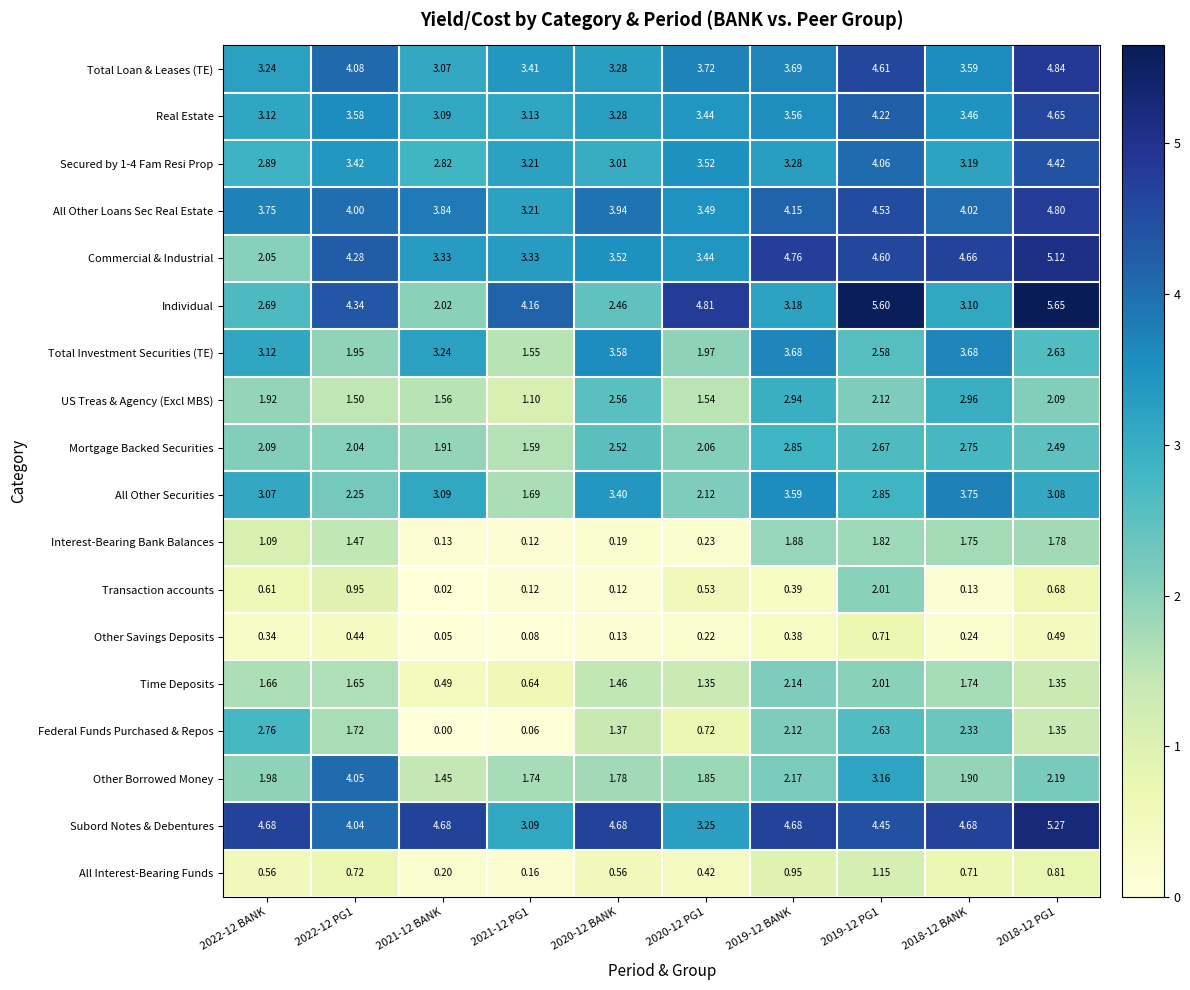

Which series has the largest total across all categories?

Subord Notes & Debentures